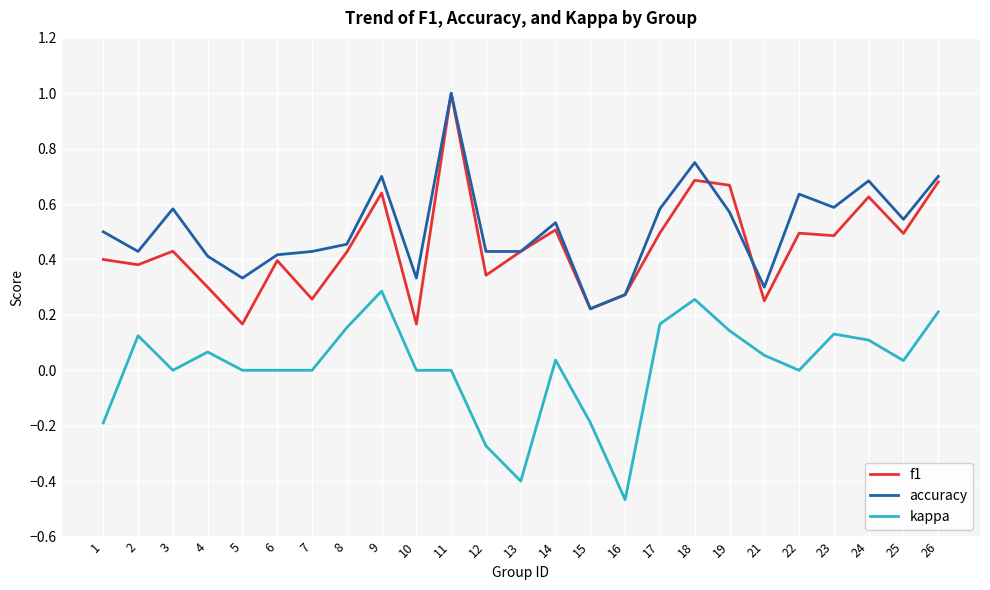

True or false: kappa and accuracy cross at least once.

False